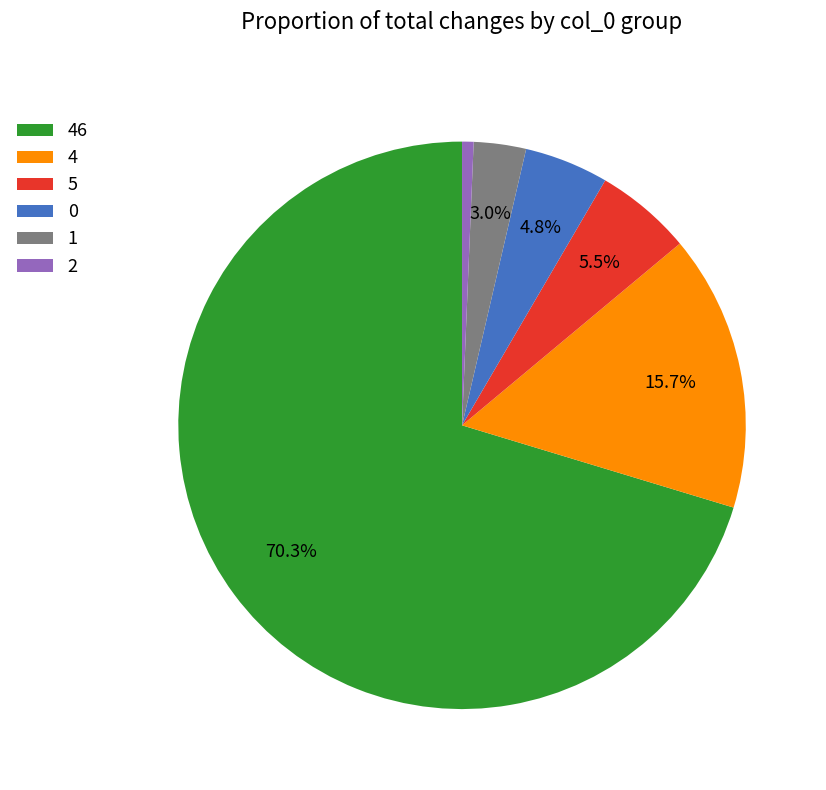

How many slices are in this pie chart?

6